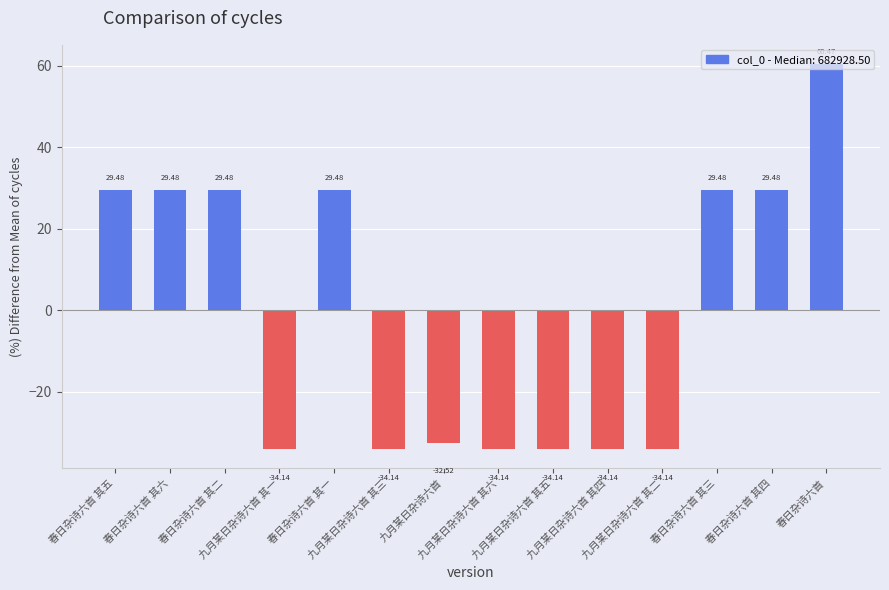

What is the difference between the maximum and minimum values?

94.6